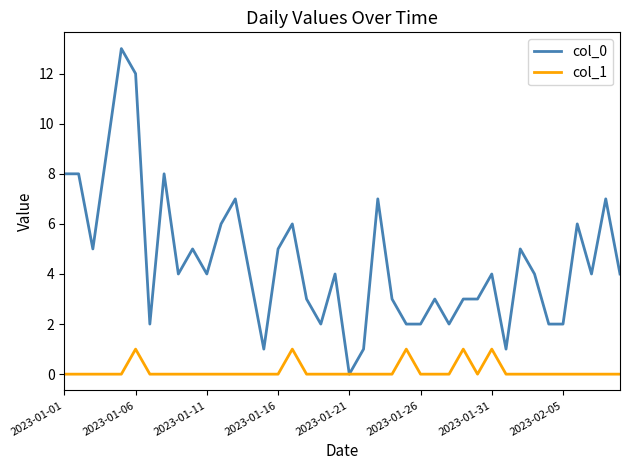

Which series has the largest total across all categories?

col_0